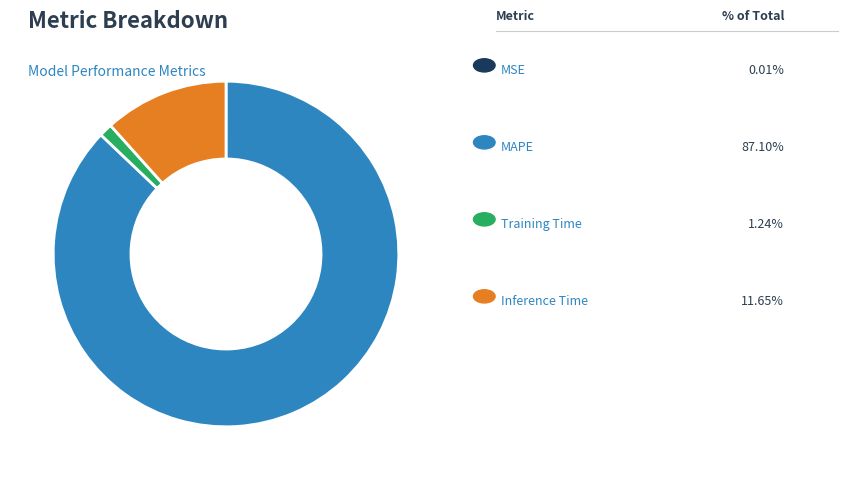

Is there a majority slice in this chart?

Yes